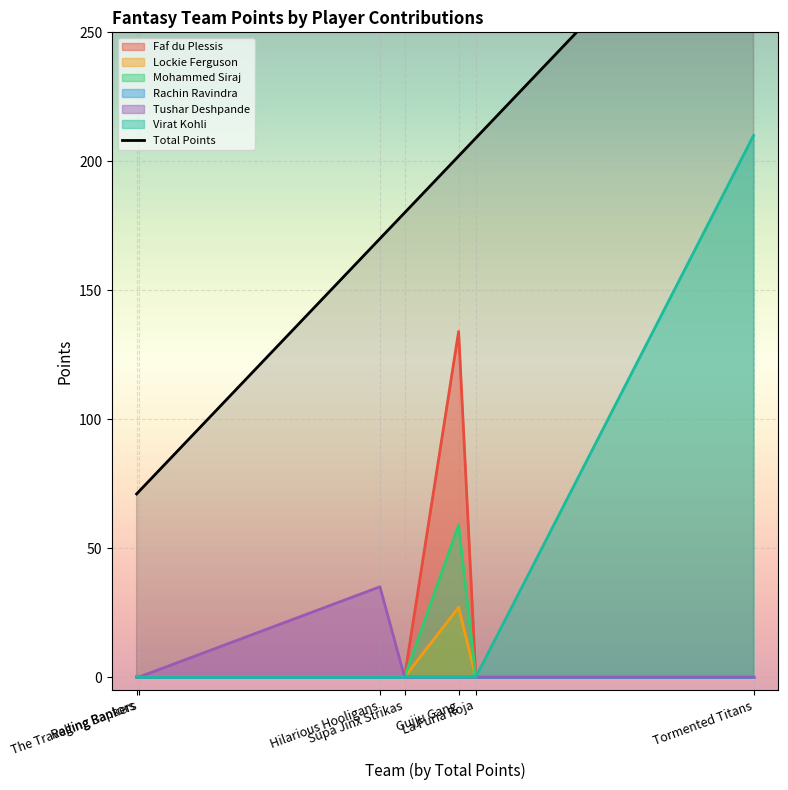

True or false: there are more than 1 points higher than both neighbors.

False